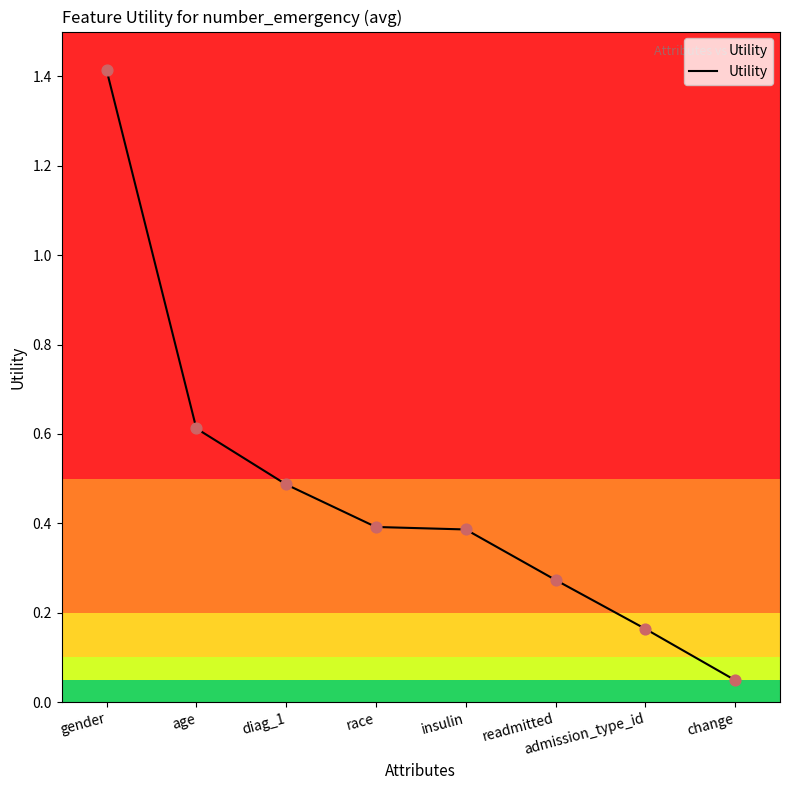

Between diag_1 and gender, which is larger?

gender